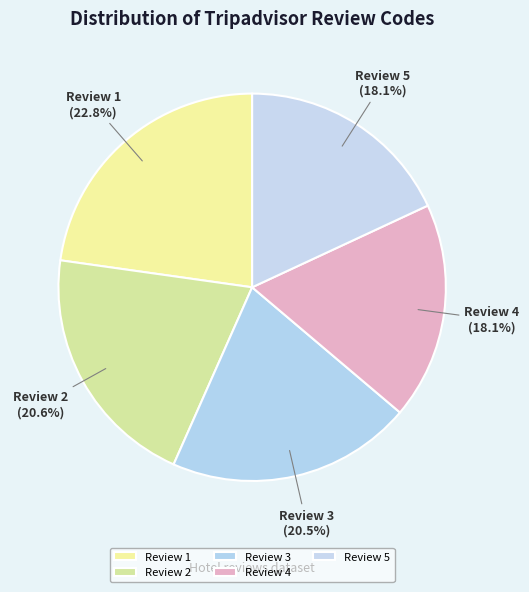

To the nearest percent, what is the difference between the Review 1 and Review 5 slice percentages?

5%